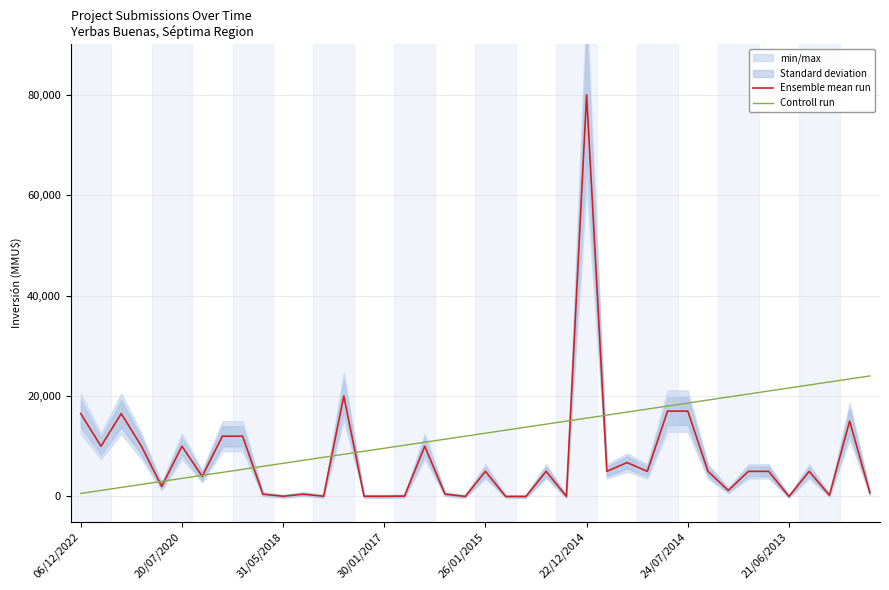

Which series has the largest range (max minus min)?

Ensemble mean run